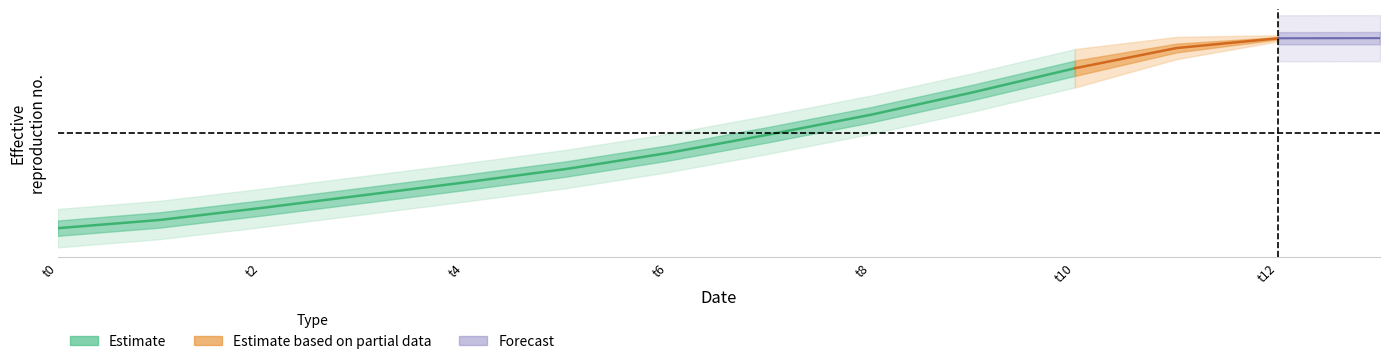

Count the number of categories in the chart.

14